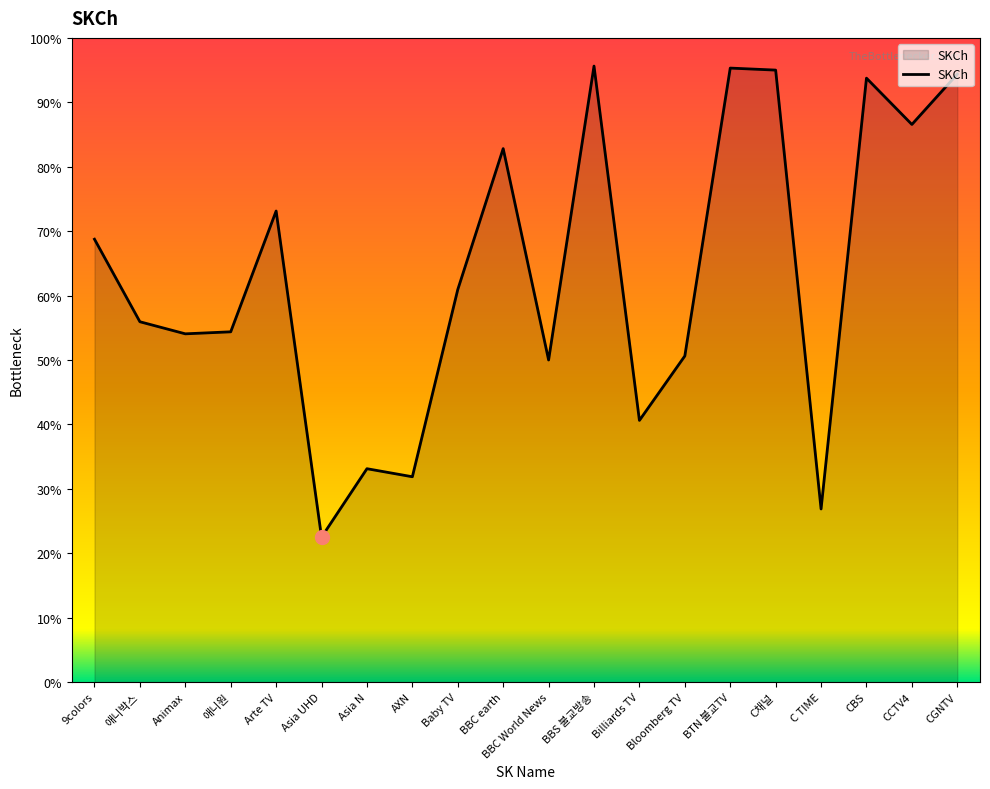

Which has a higher value, BBC World News or 애니박스?

애니박스